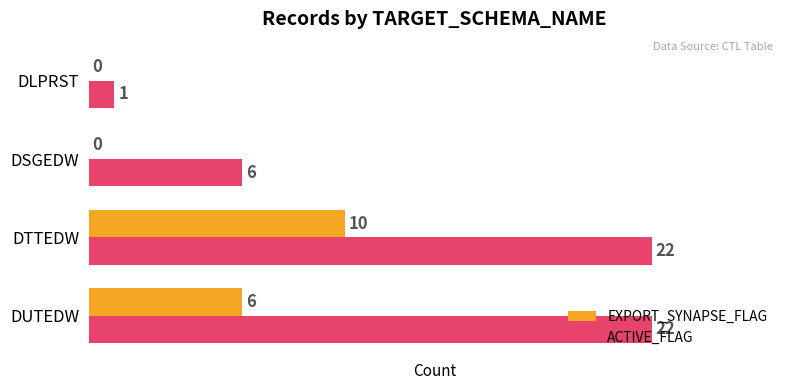

What is the sum of all EXPORT_SYNAPSE_FLAG values?

16